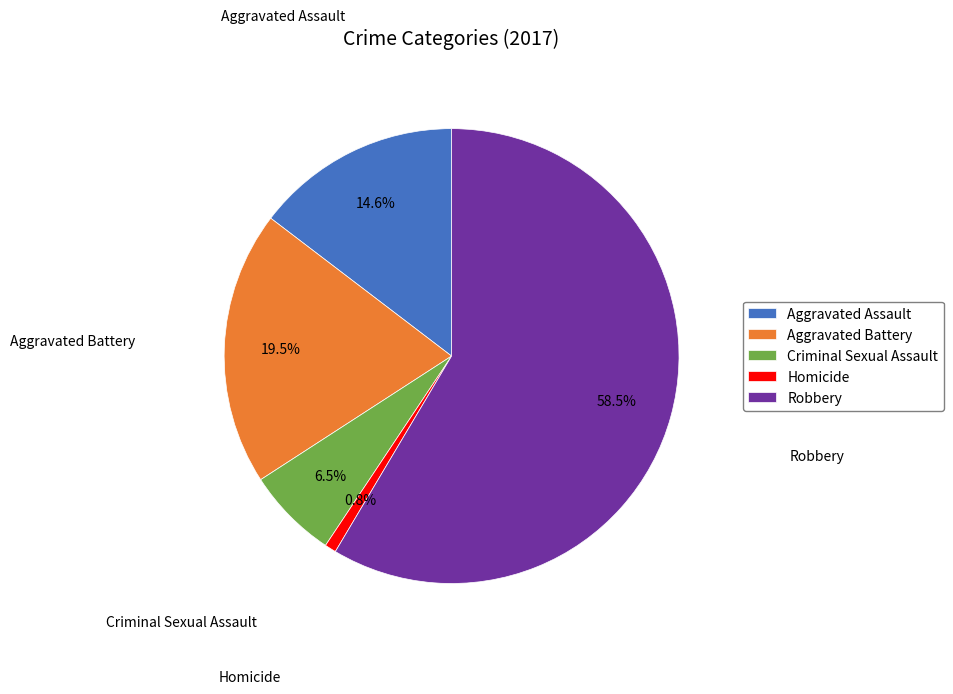

Do Criminal Sexual Assault and Homicide together represent more than half of the pie?

No